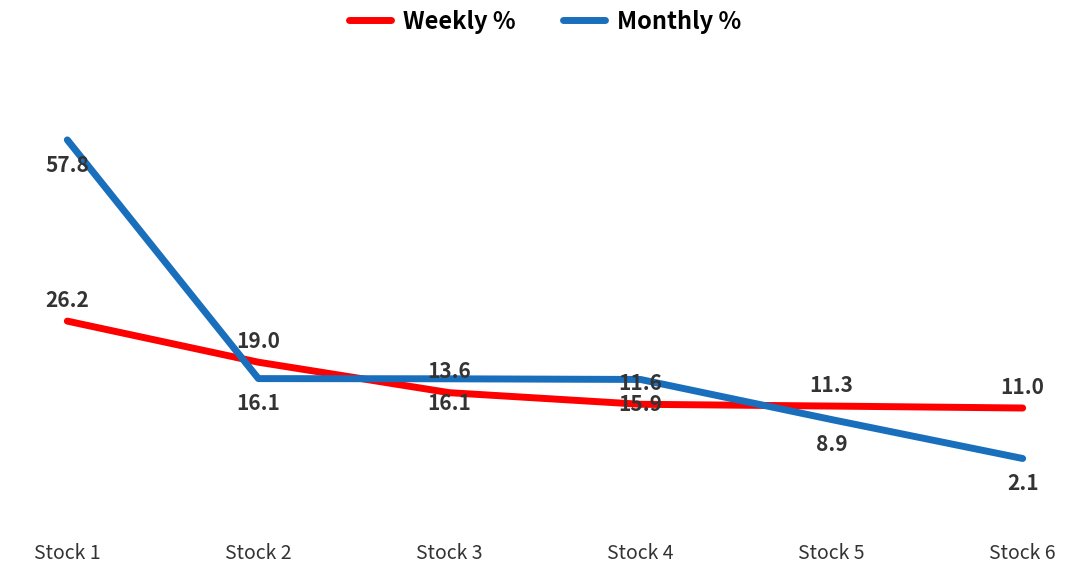

At which category does the chart reach its minimum across all series?

Stock 6